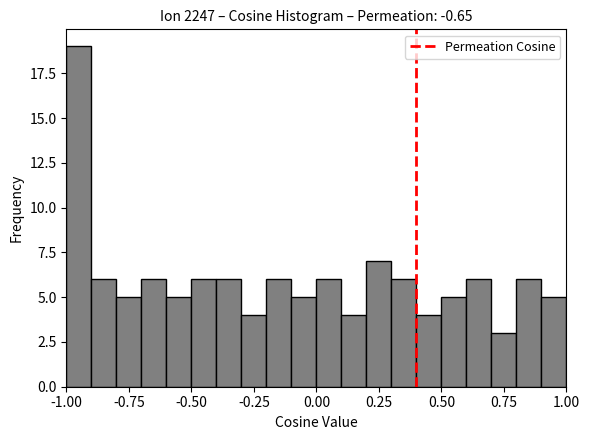

Read against the x-axis, roughly where is the centre of the tallest bar?

-0.95